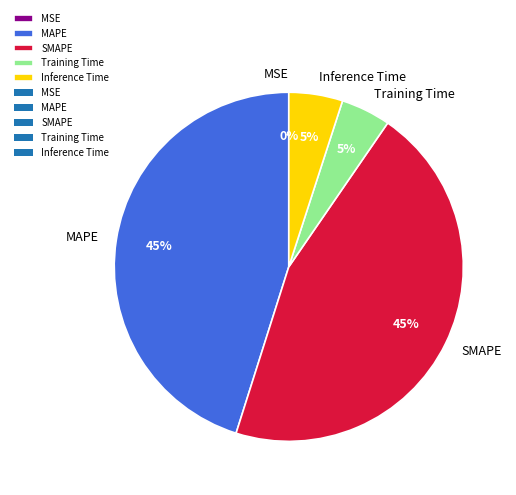

To the nearest percent, what is the difference between the largest and smallest slice percentages?

45%